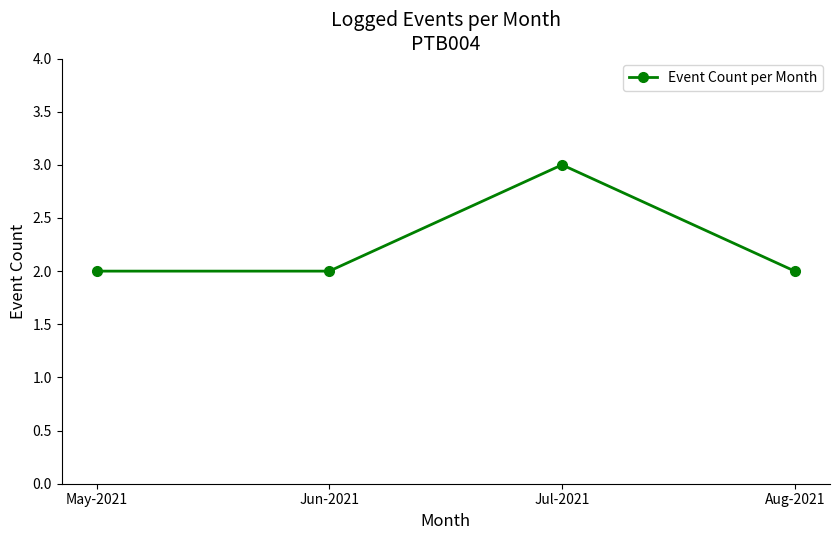

The chart shows a value of 3 at Jul-2021. True or false?

True